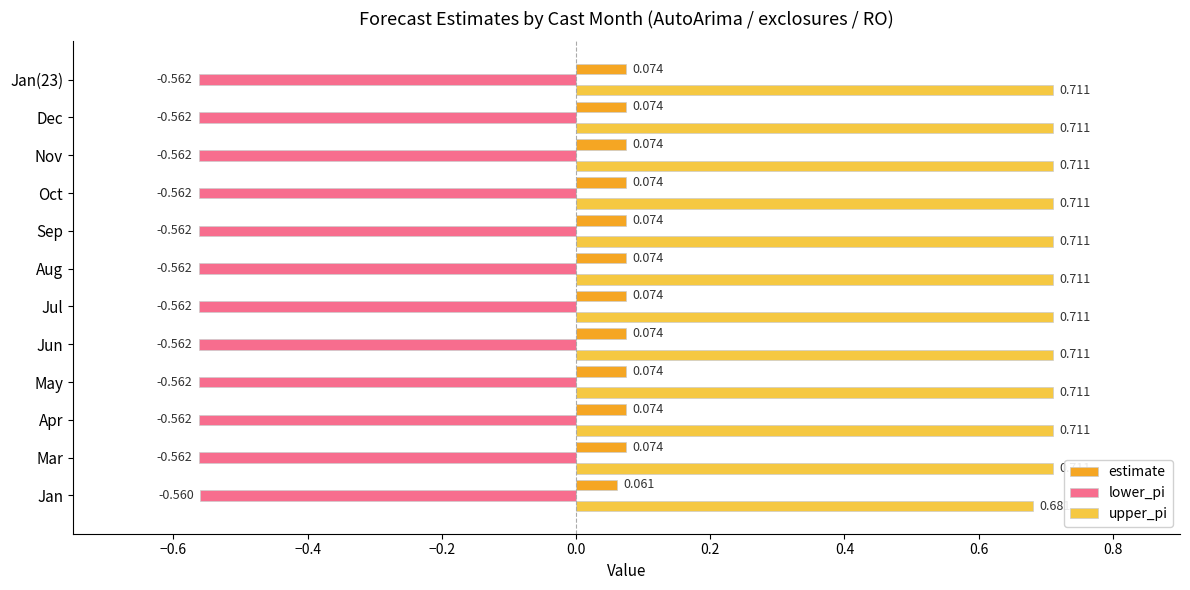

At which label is lower_pi closest to 0?

Jan